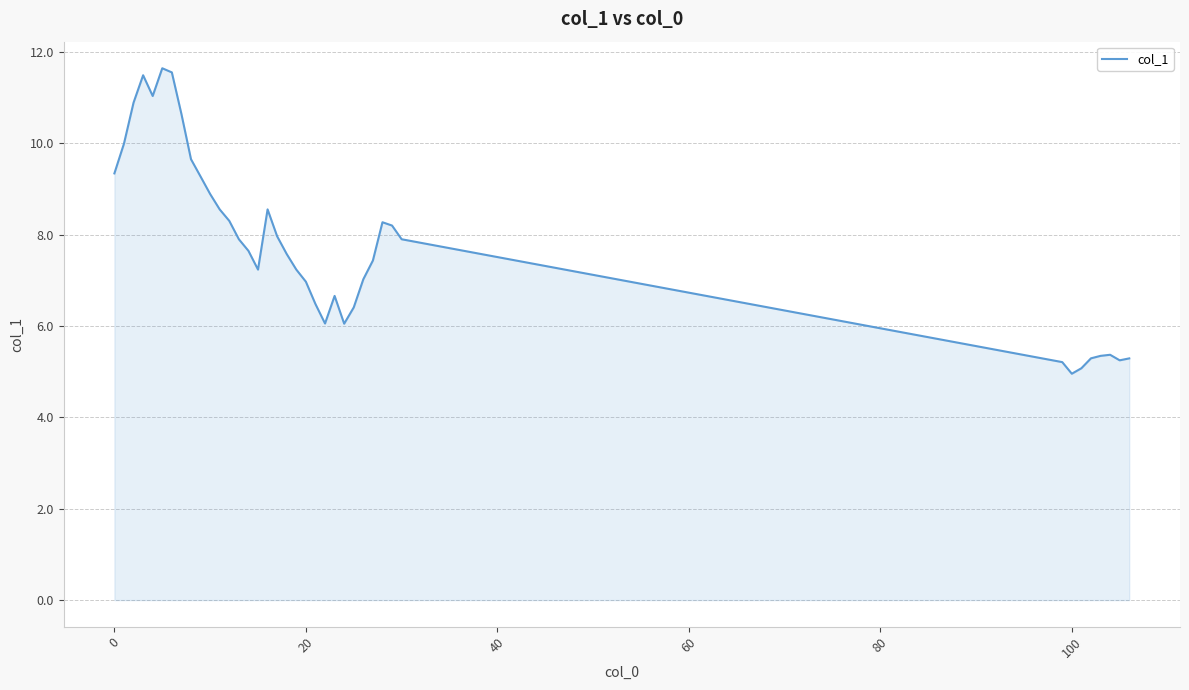

What is the minimum value shown in the chart?

5.0